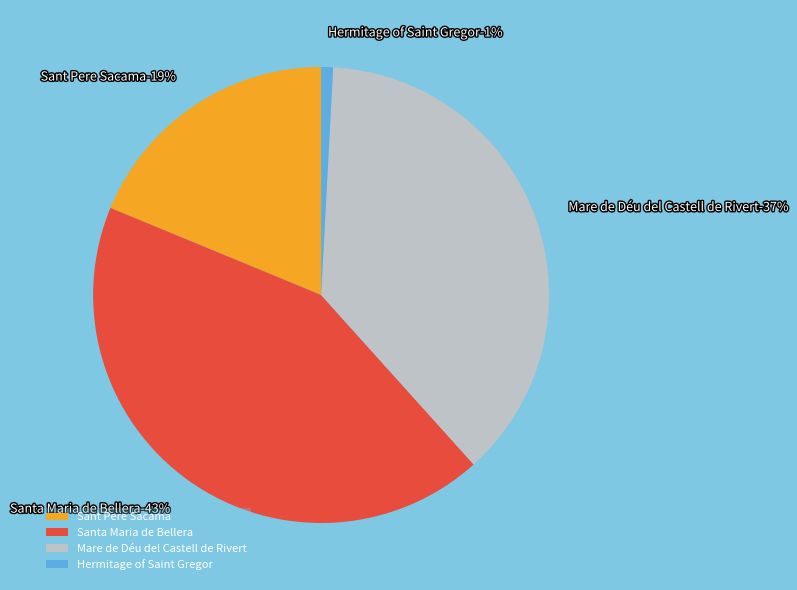

What is the change in value from Mare de Déu del Castell de Rivert to Hermitage of Saint Gregor?

-916.2